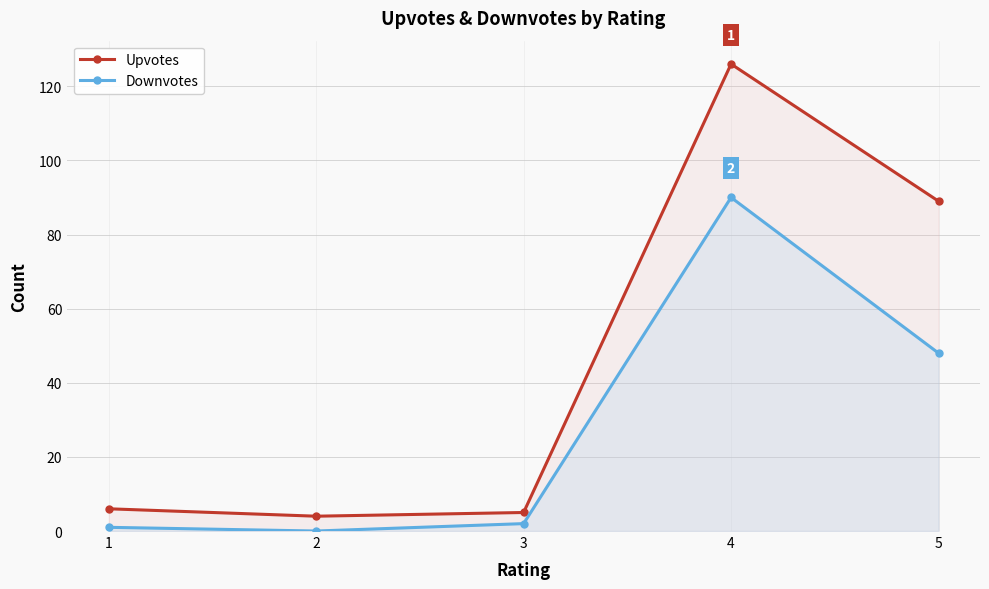

In Downvotes, how many points are lower than both neighbors (excluding endpoints)?

1